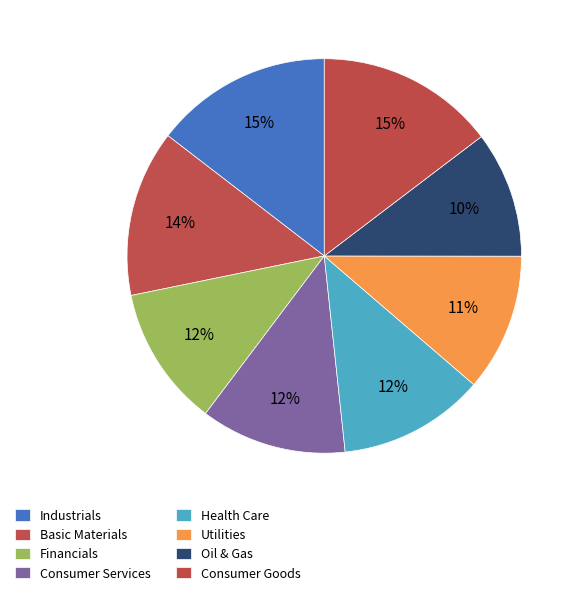

How many segments does this pie chart have?

8